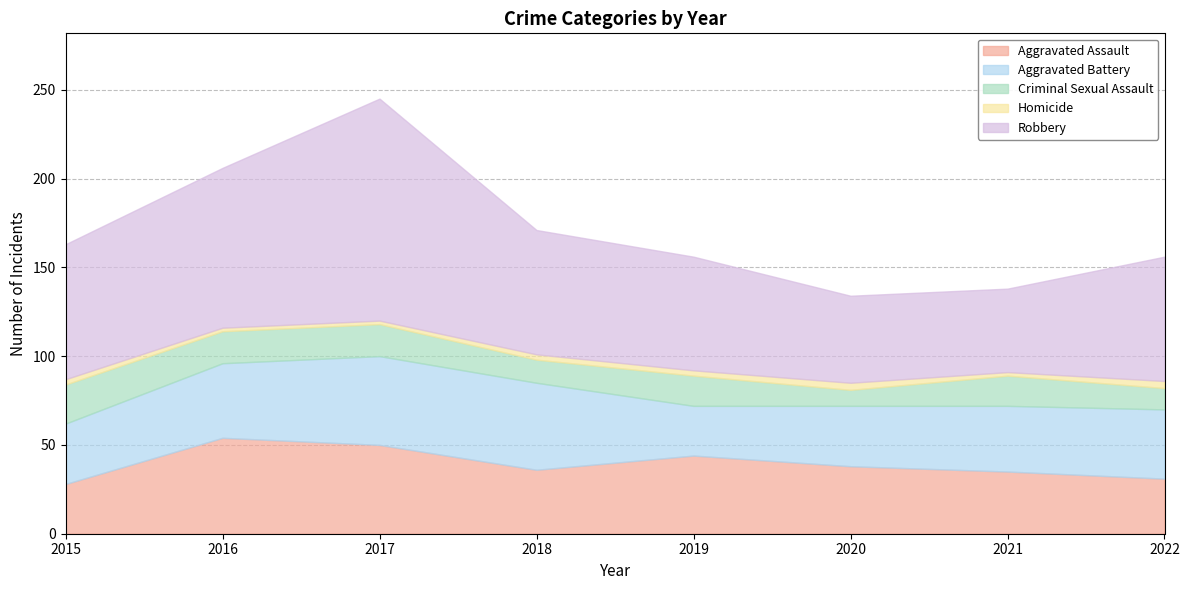

What is the approximate value of Aggravated Assault at 2022, to the nearest 5?

30